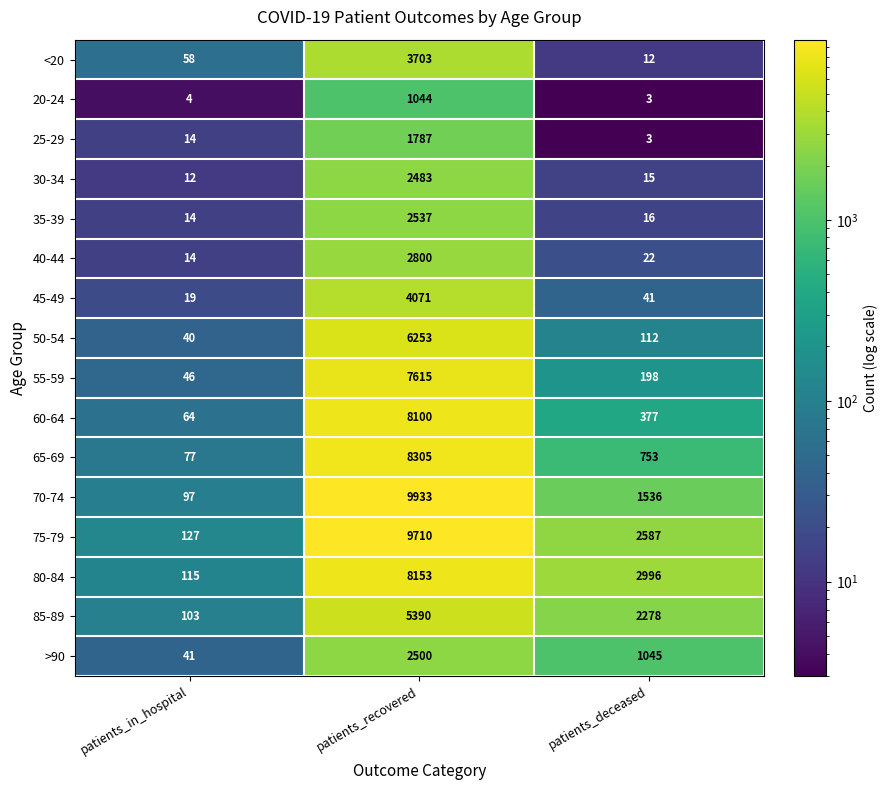

At which label does 60-64 first exceed 377?

patients_recovered